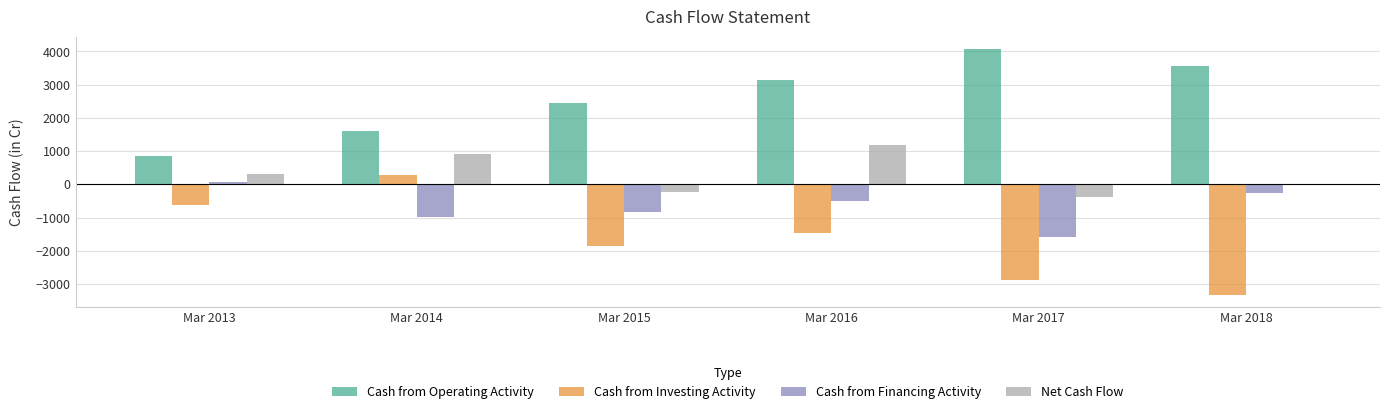

The Cash from Financing Activity series shows -457 at Mar 2017. True or false?

False